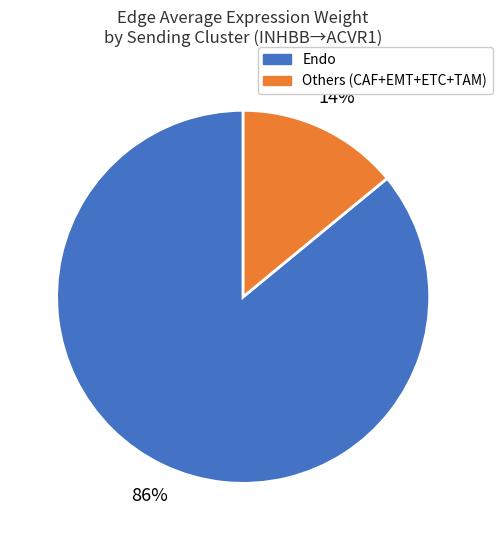

Does any single category account for the majority?

Yes